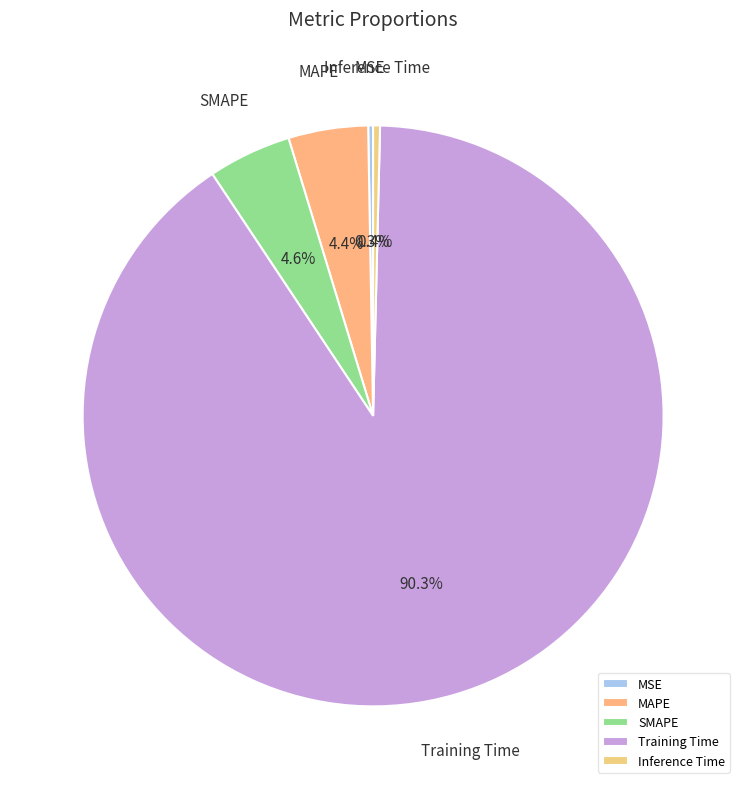

What is the majority slice?

Training Time